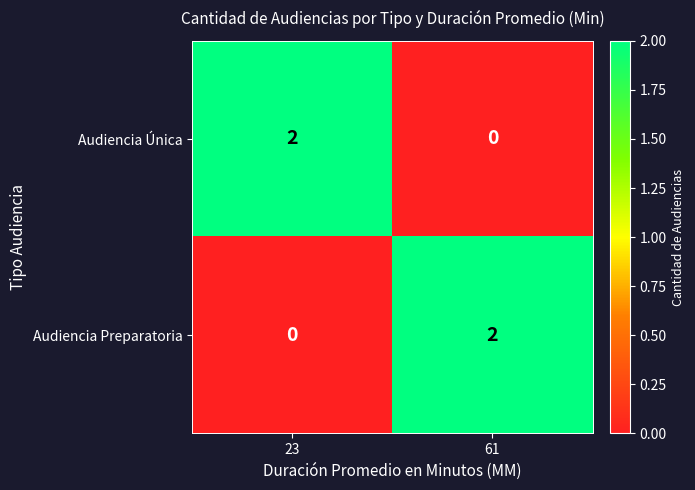

True or false: Audiencia Única has a value of 0 at 61.

True